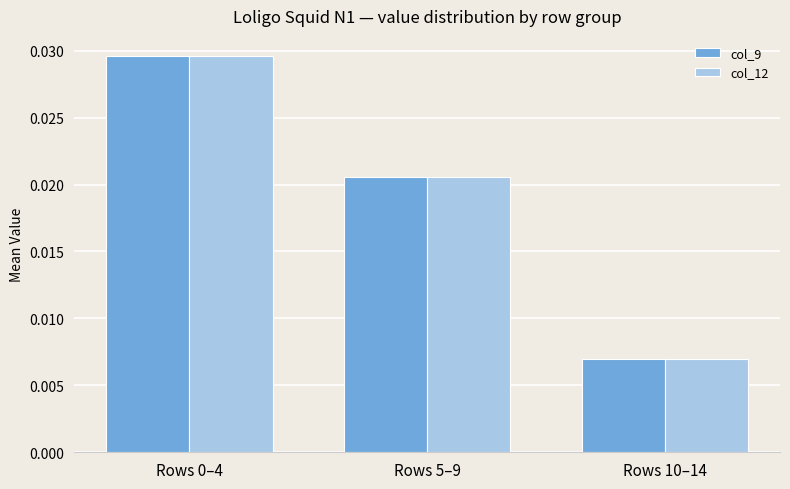

Does the chart contain any negative values?

No